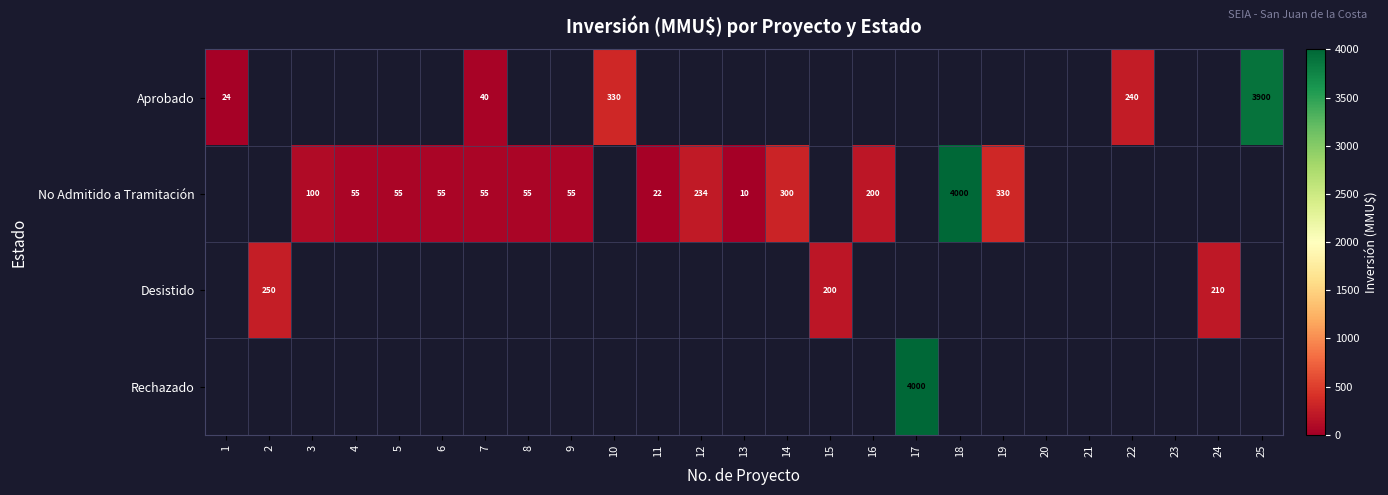

Is it true that No Admitido a Tramitación equals 87.4 at 4?

False